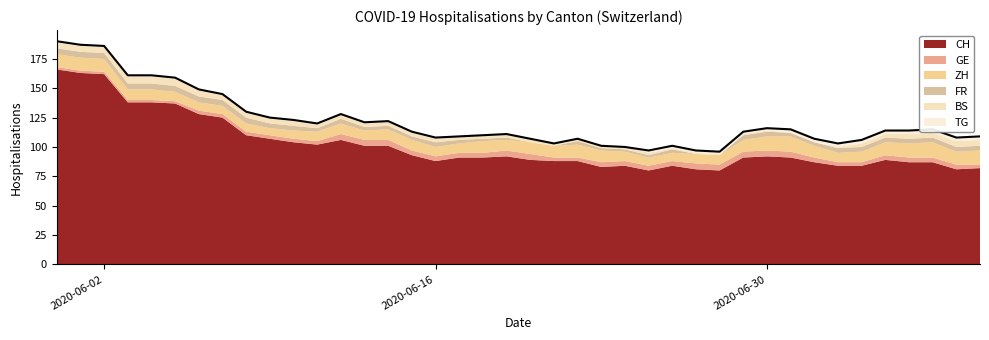

What is the difference between the highest and lowest values at 2020-06-13?

100